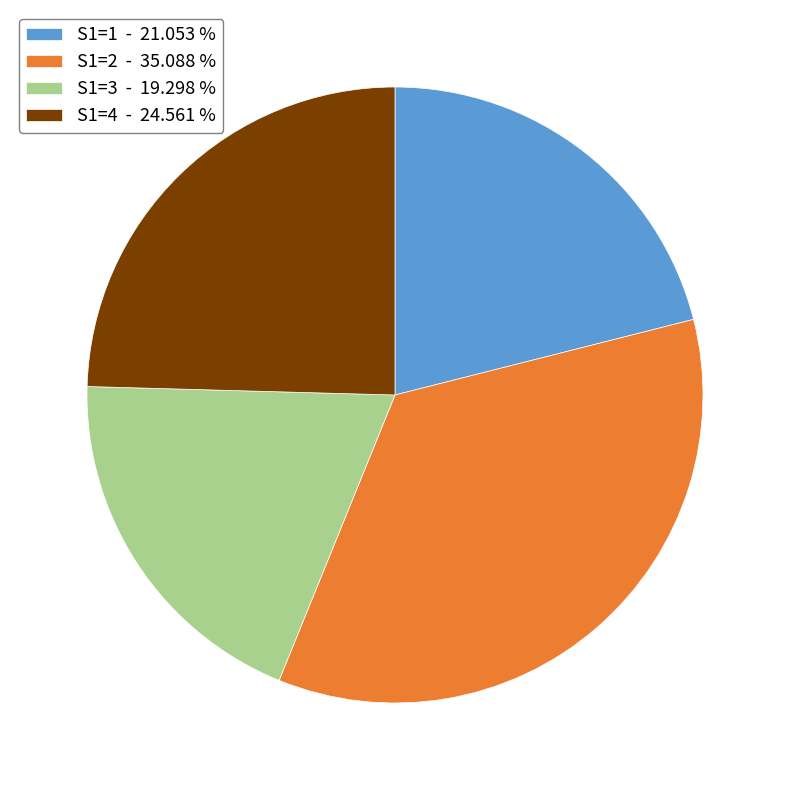

Which has a higher value, S1=1 - 21.053 % or S1=3 - 19.298 %?

S1=1 - 21.053 %